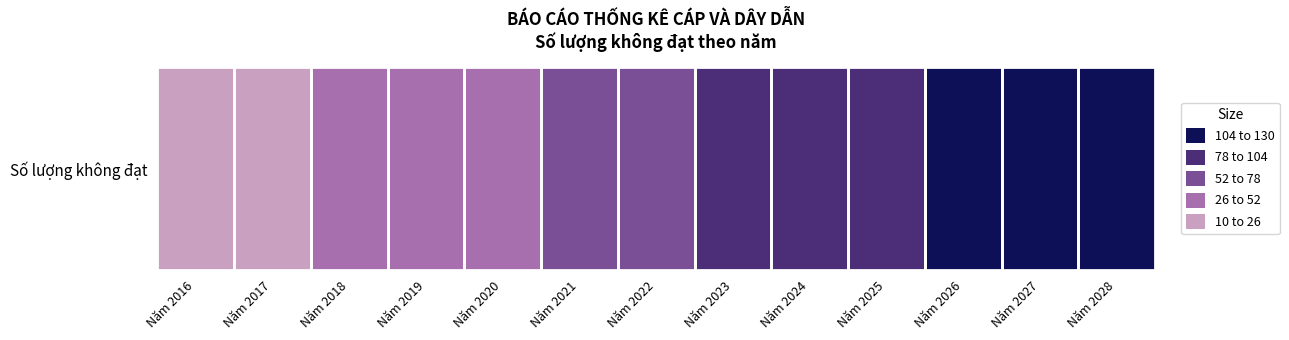

At which label does the data first exceed 70?

Năm 2023